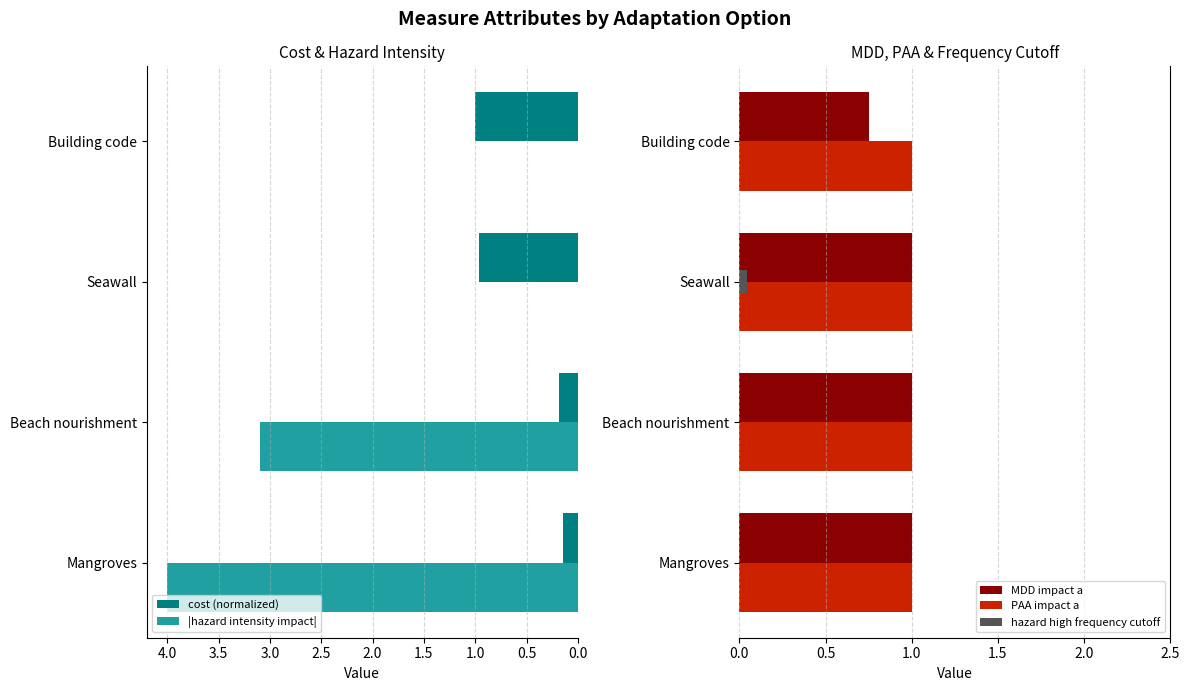

What is the difference between the second highest and minimum values in the MDD impact a series?

0.2